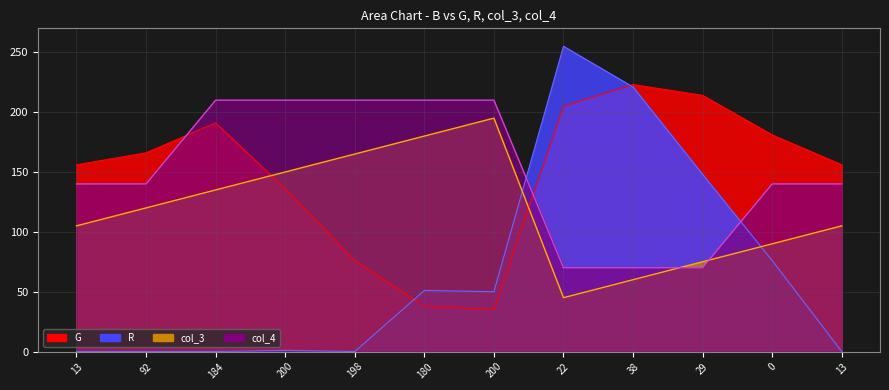

At which category does R reach its first local peak?

200